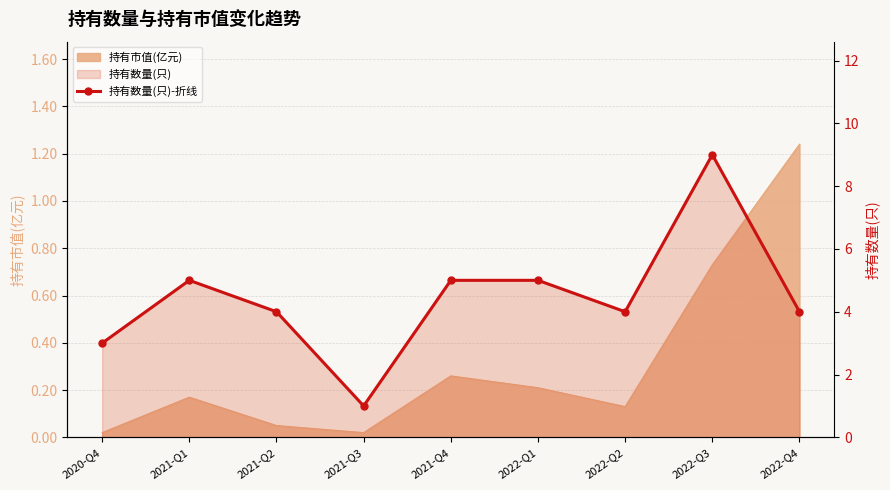

Rank the categories by value from highest to lowest.

2022-Q3, 2021-Q1, 2021-Q4, 2022-Q1, 2021-Q2, 2022-Q2, 2022-Q4, 2020-Q4, 2021-Q3